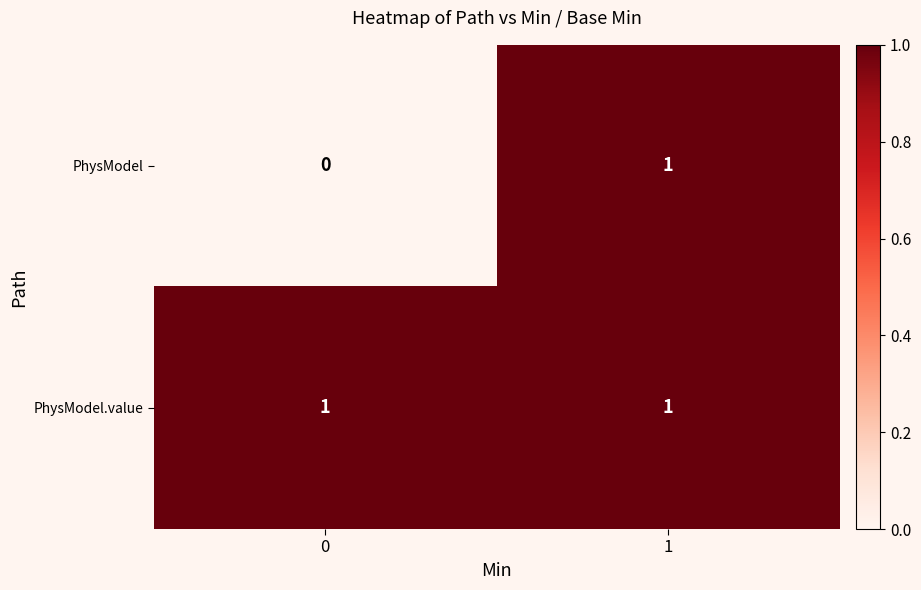

True or false: PhysModel has a value of 1 at 0.

False